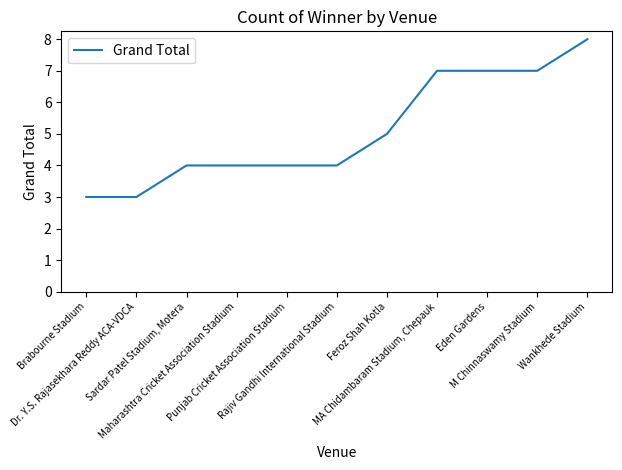

What is the smallest value displayed?

3